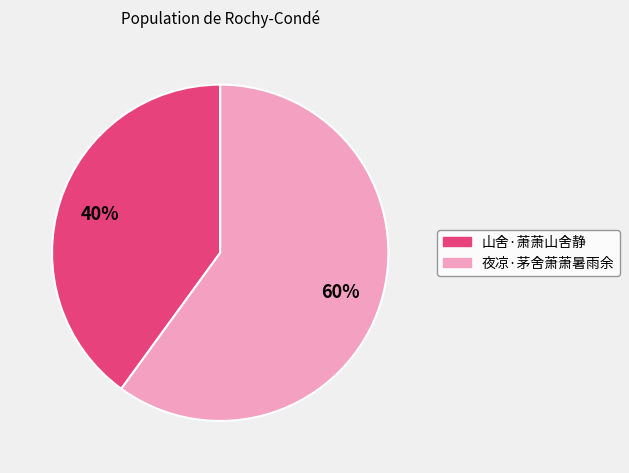

Which category has the smallest portion of the pie?

山舍·萧萧山舍静